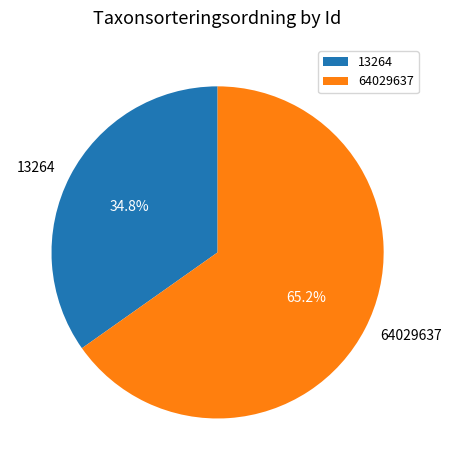

Rank the categories by value from lowest to highest.

13264, 64029637